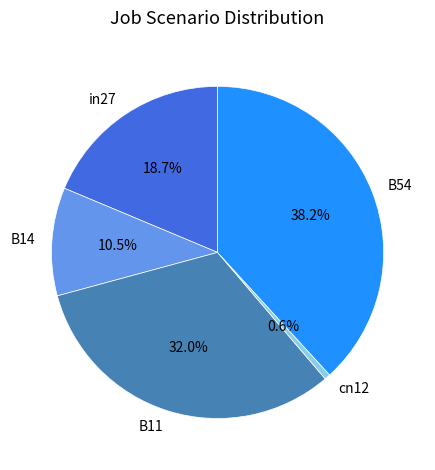

Is in27 the majority of the pie?

No